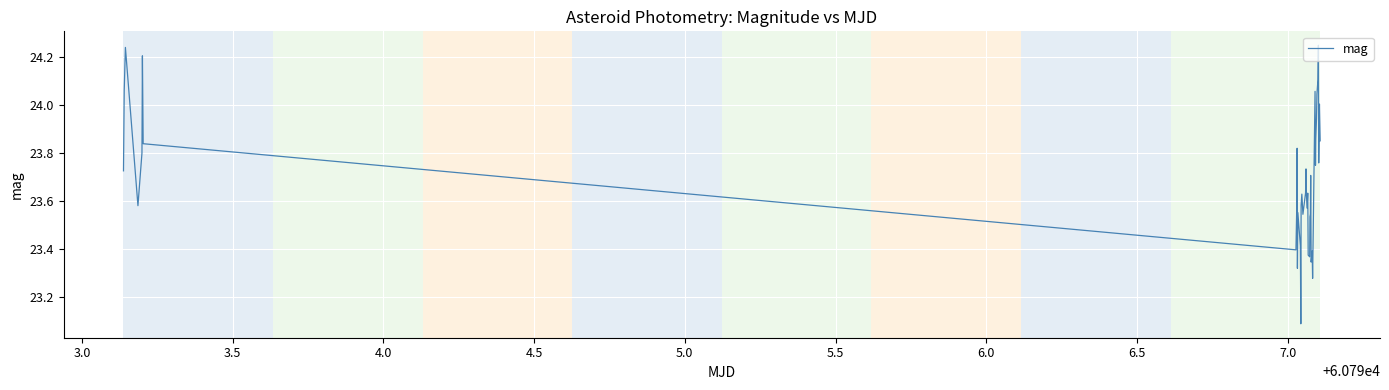

What is the difference between the maximum and minimum values?

1.2